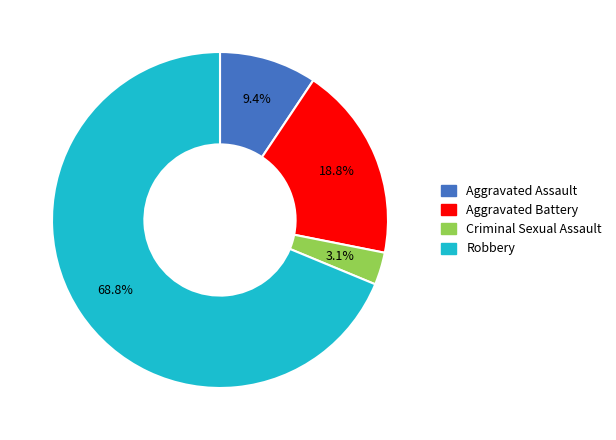

Does any single category account for the majority?

Yes